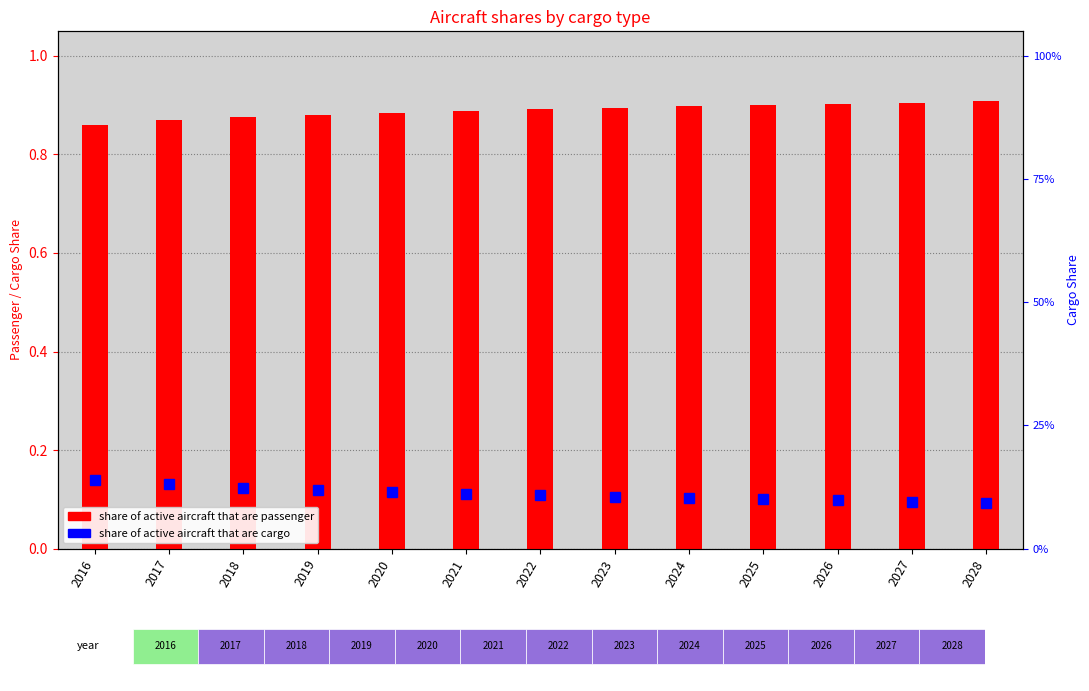

Rank the categories by value from lowest to highest.

2016, 2017, 2018, 2019, 2020, 2021, 2022, 2023, 2024, 2025, 2026, 2027, 2028